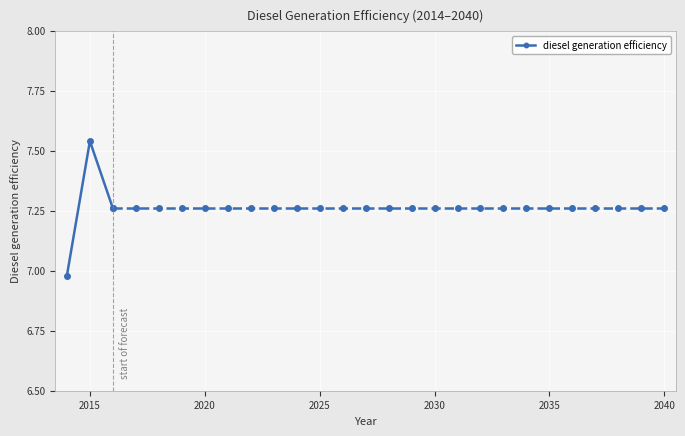

What is the difference between the maximum and minimum values?

0.6